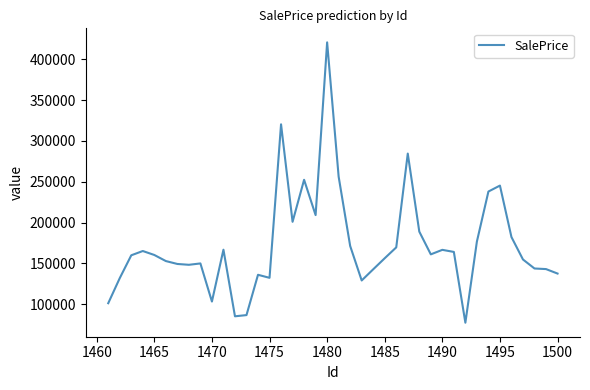

What is the difference between the second highest and second lowest values?

235227.7